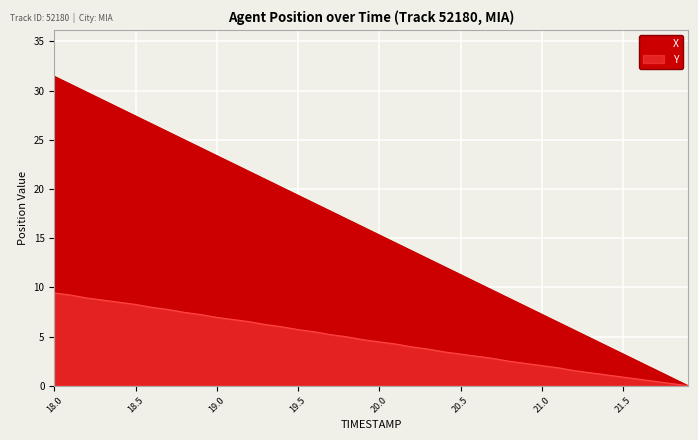

At how many categories does at least one series exceed 3?

36